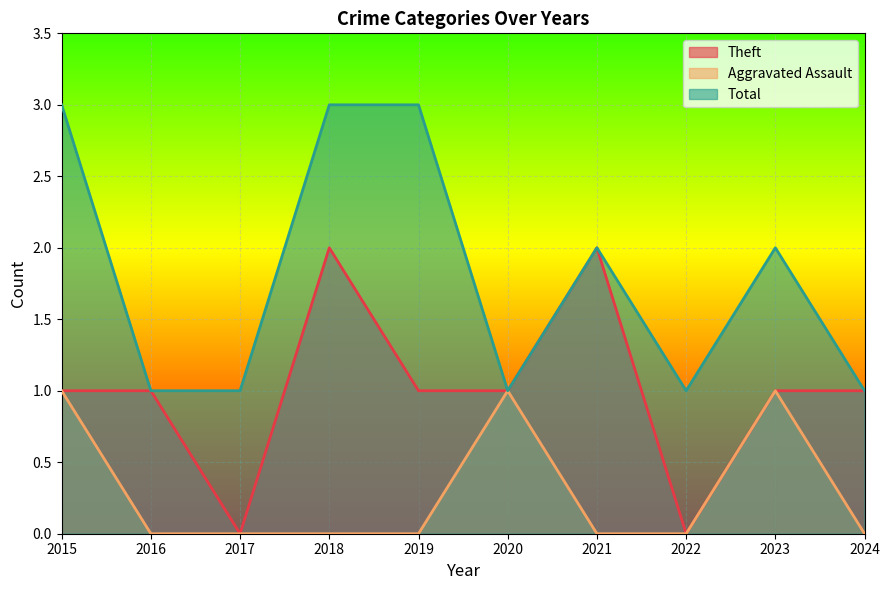

Which has a higher value, 2016 or 2021?

2021